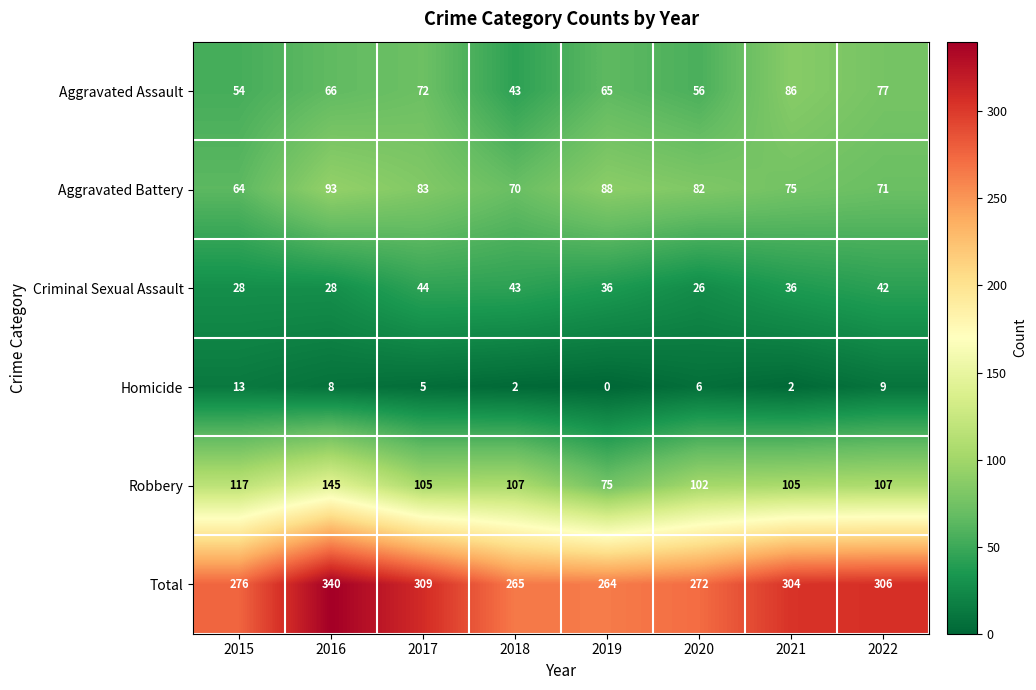

What is the total value across all series at 2019?

528